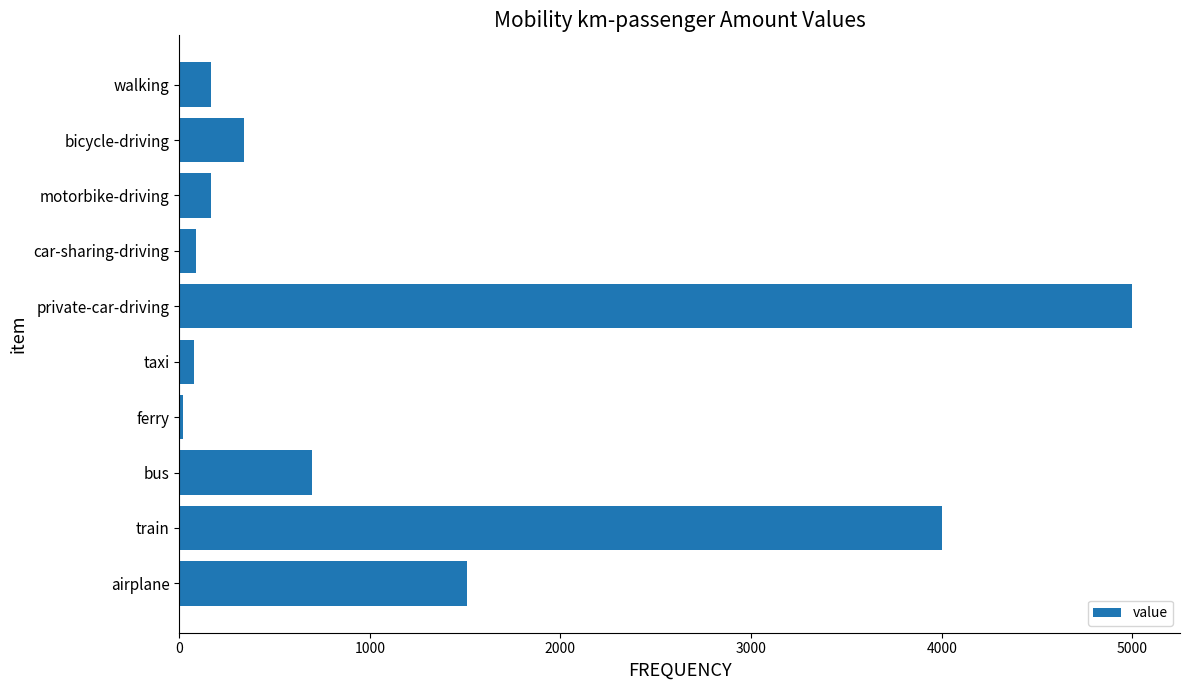

Which category has the highest value across all series?

private-car-driving